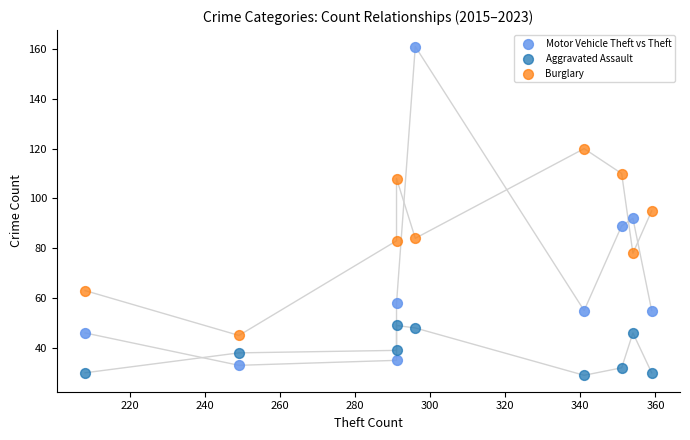

Which series has the widest spread of Y values?

Motor Vehicle Theft vs Theft